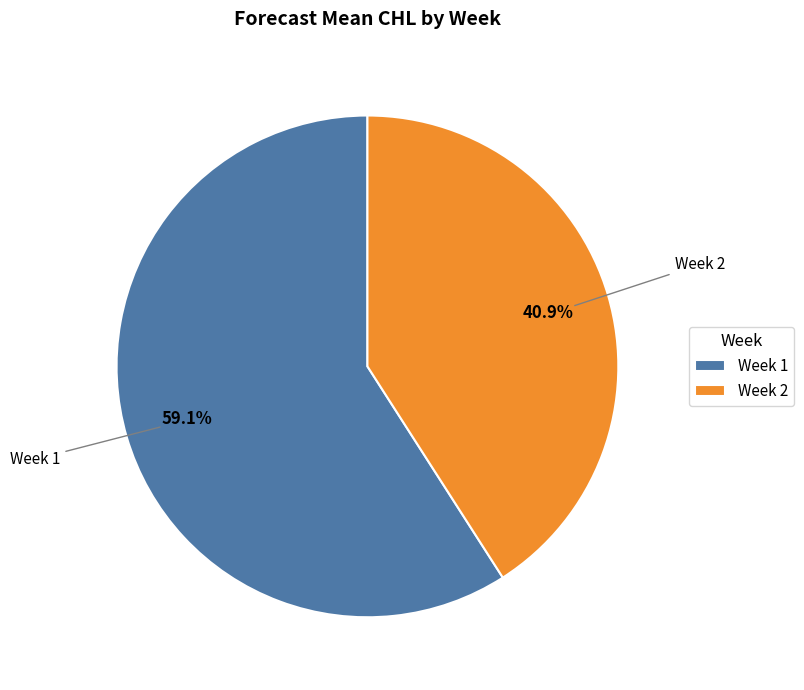

Which slice is the largest?

Week 1